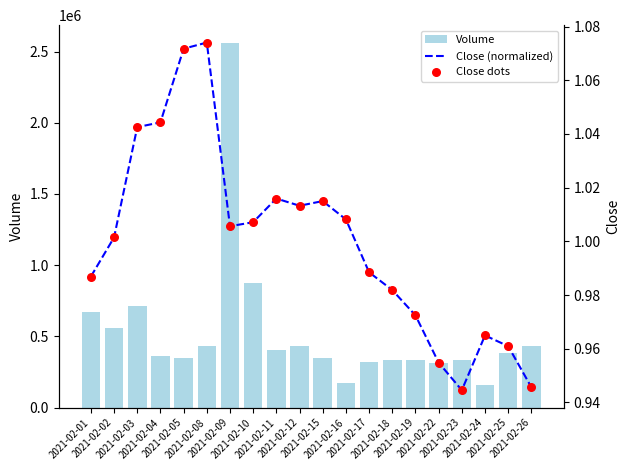

Which series contains the highest Y value?

Volume